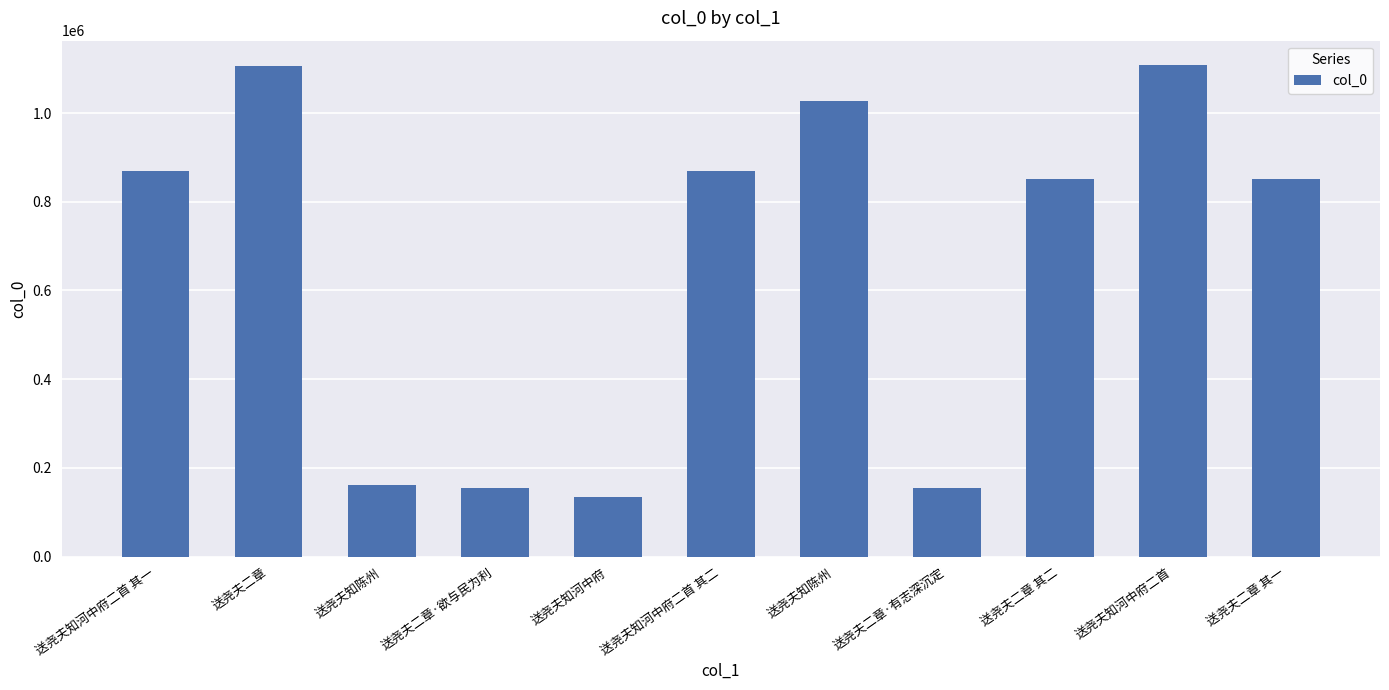

What is the greatest value displayed?

1107757